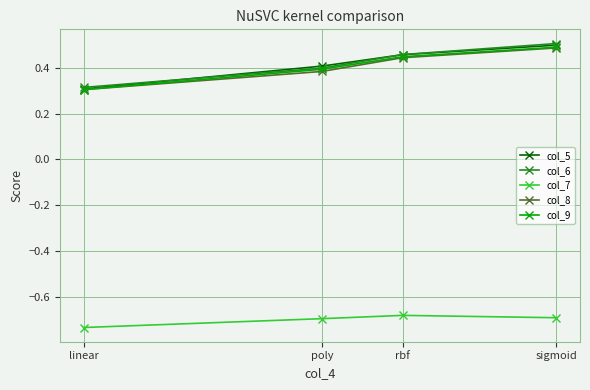

True or false: col_7 and col_5 intersect in this chart.

False